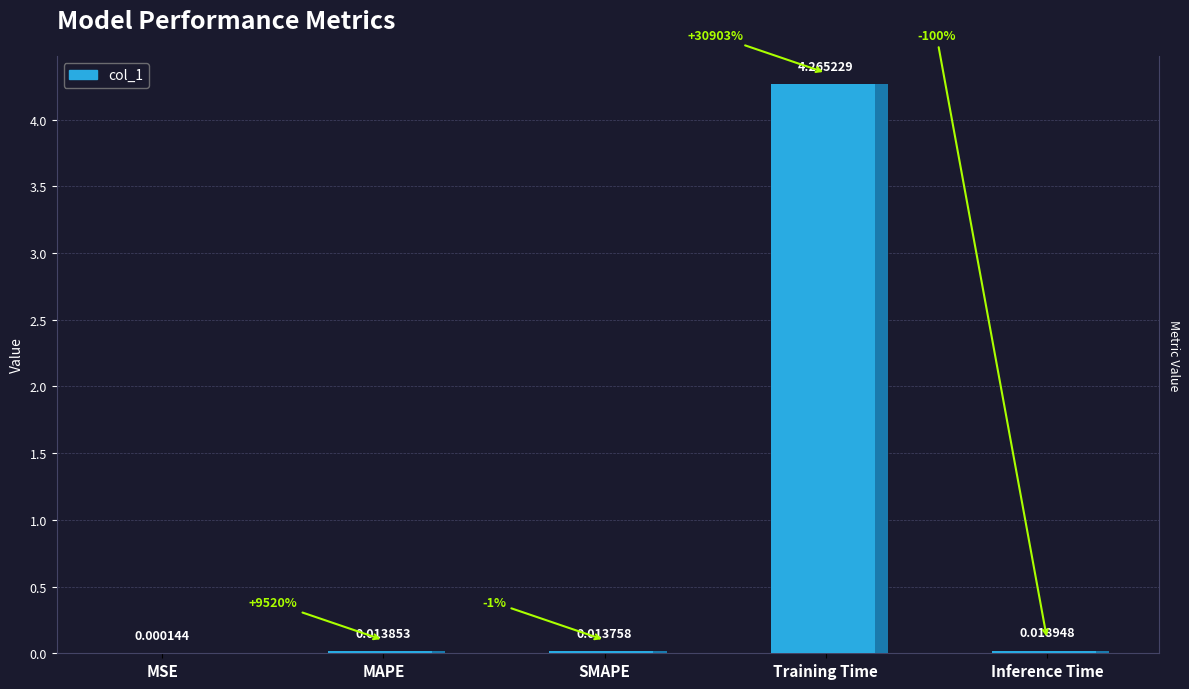

How many bars are there in total?

5